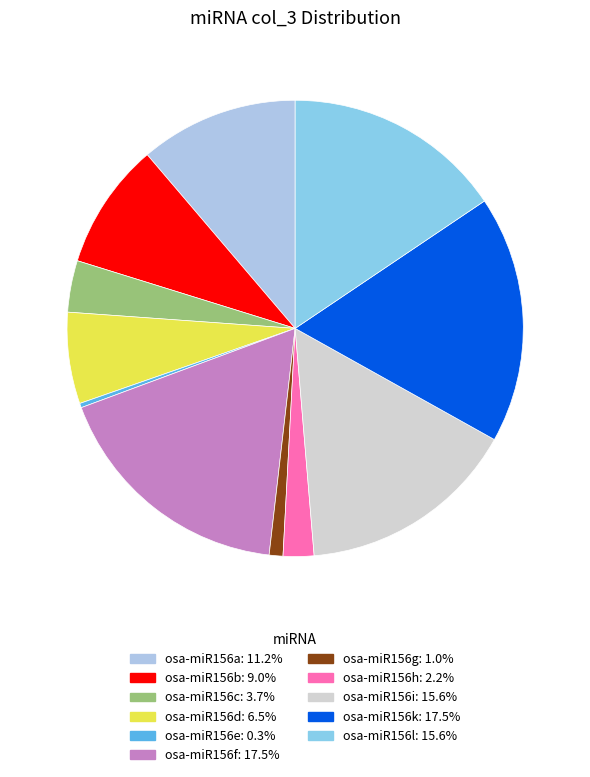

Combined, do osa-miR156c and osa-miR156g account for over 50%?

No